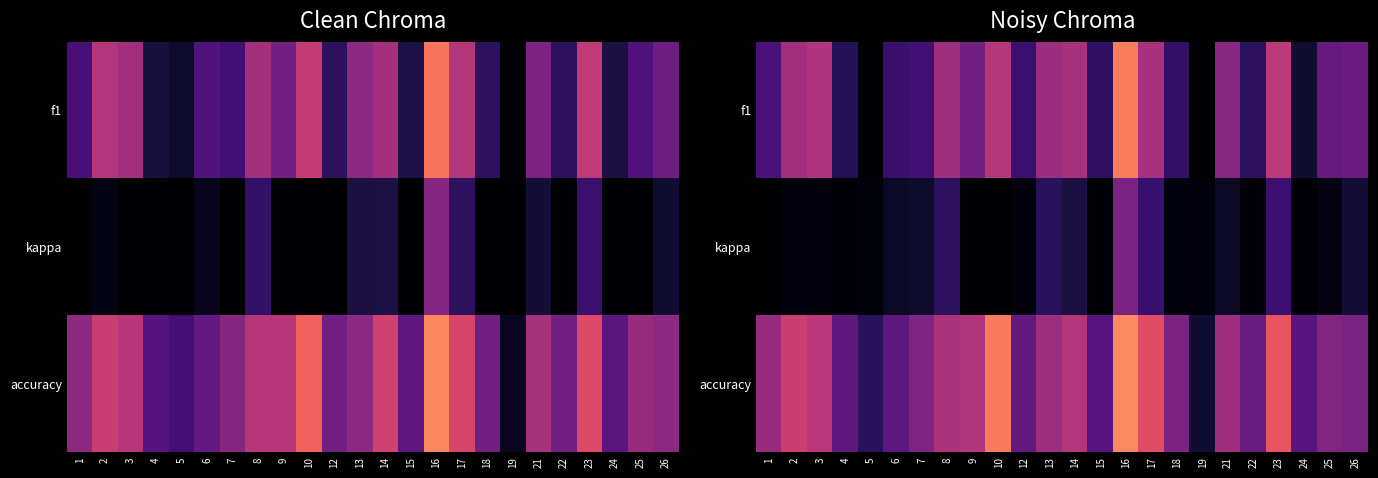

What is the difference between the highest and lowest values at 6?

0.2